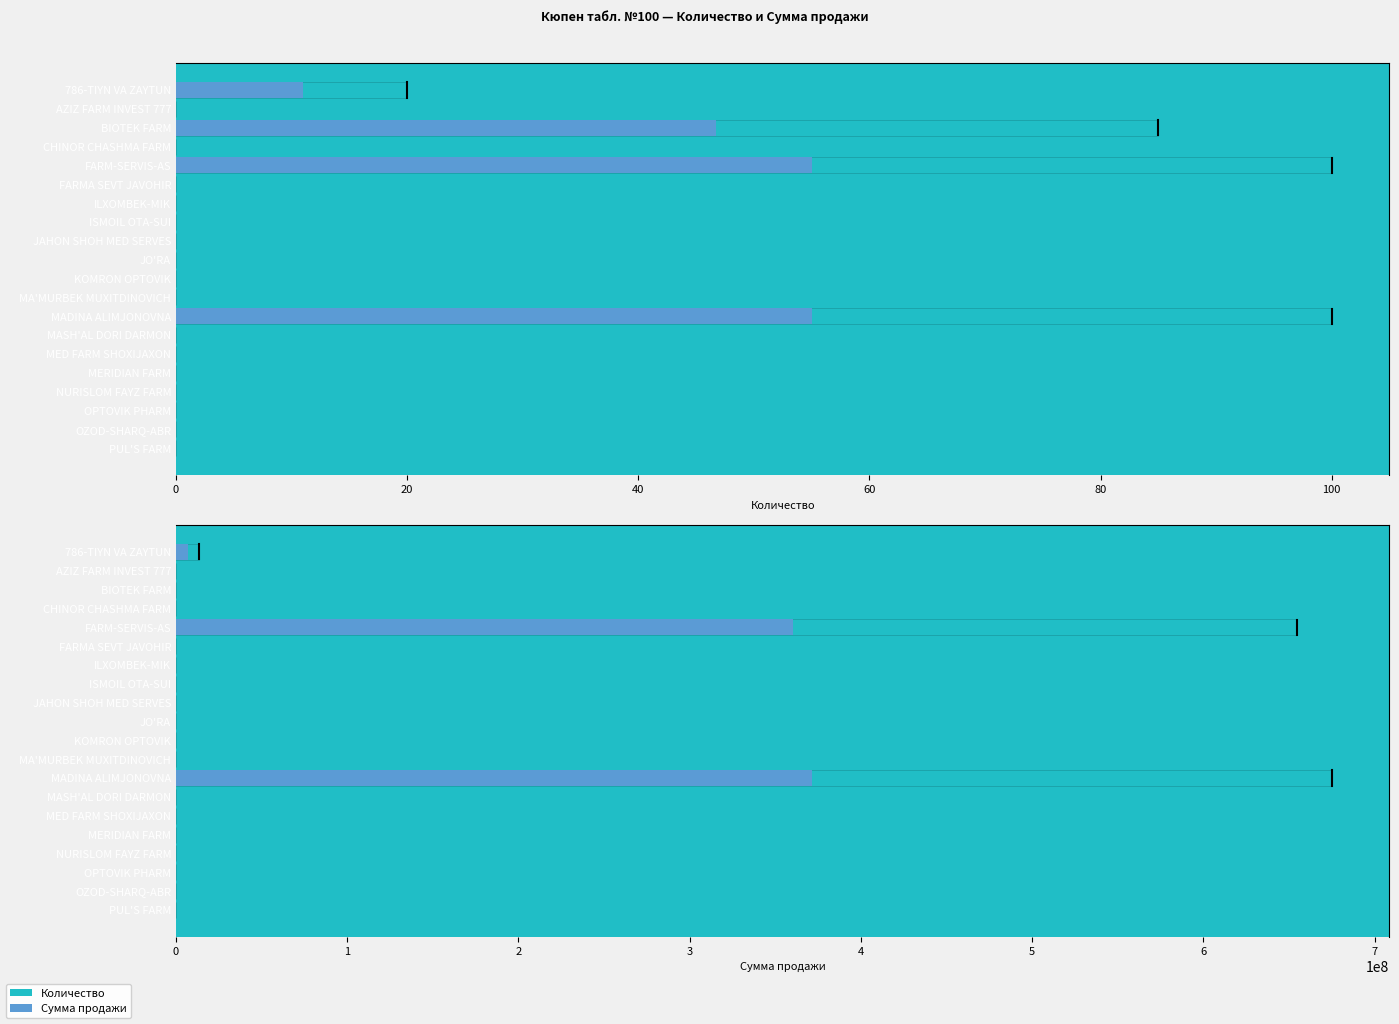

What is the highest value of the Количество series?

100